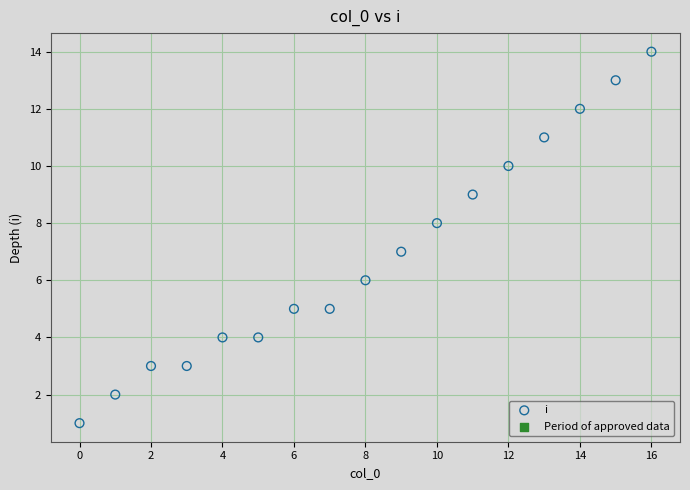

What is the range of Y values (max minus min)?

13